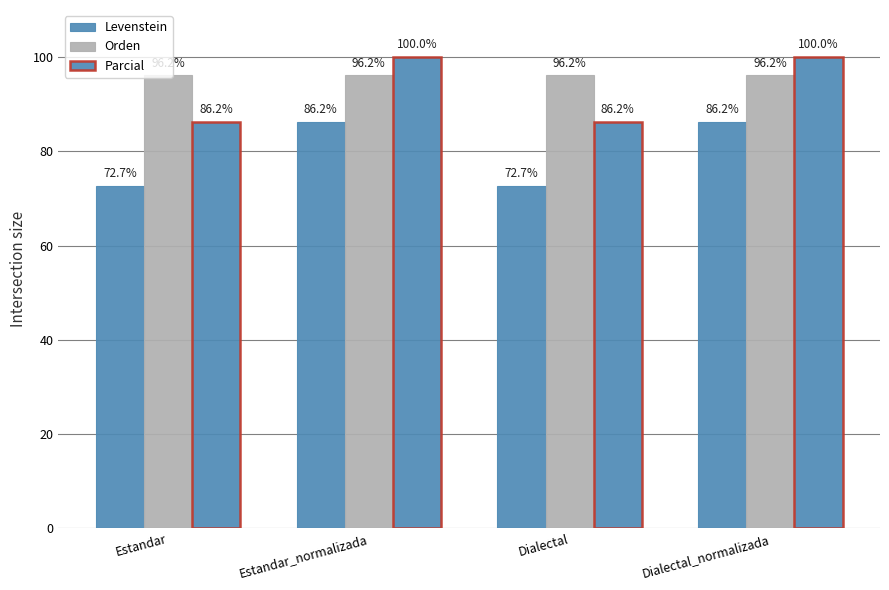

List the series in order of their overall mean, highest first.

Orden, Parcial, Levenstein